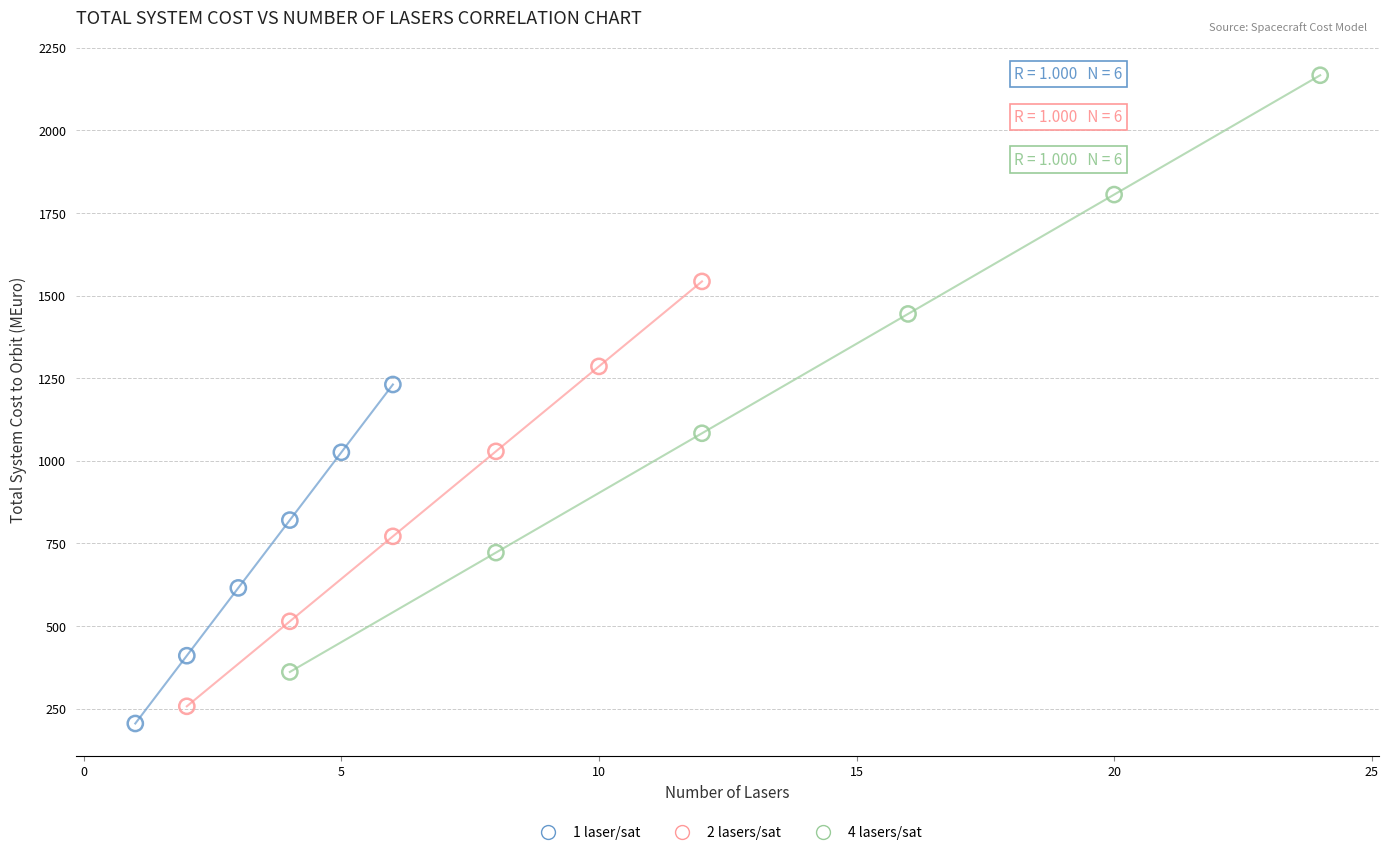

Which series has the largest Y range (max minus min)?

4 lasers/sat